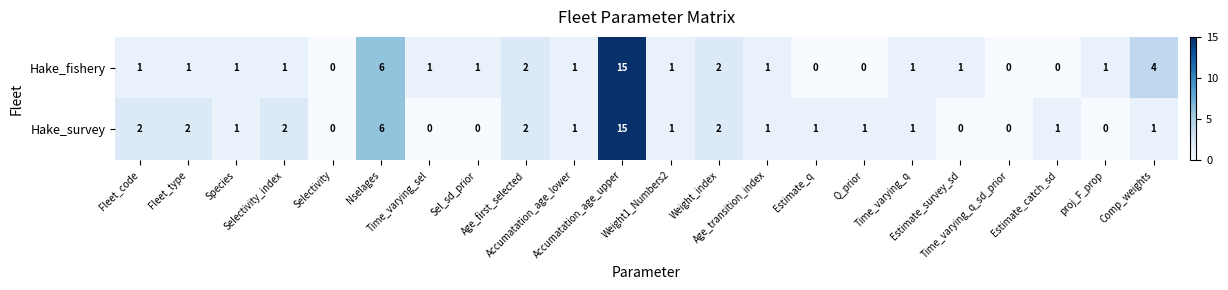

What is the difference between the maximum and minimum values in the Hake_fishery series?

15